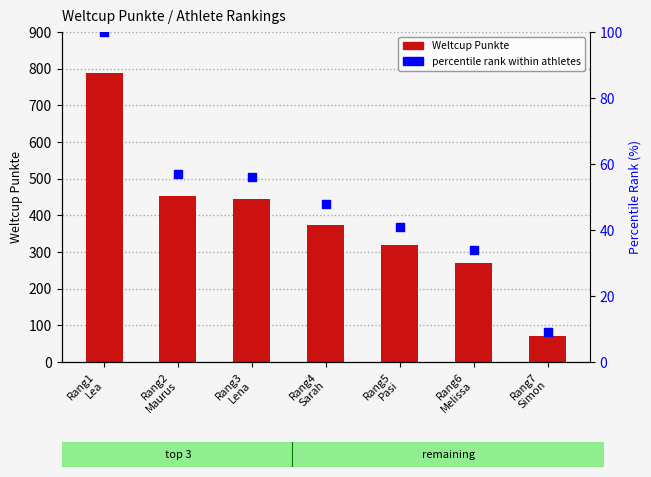

At which category is the sum across all series the highest?

Rang1
Lea